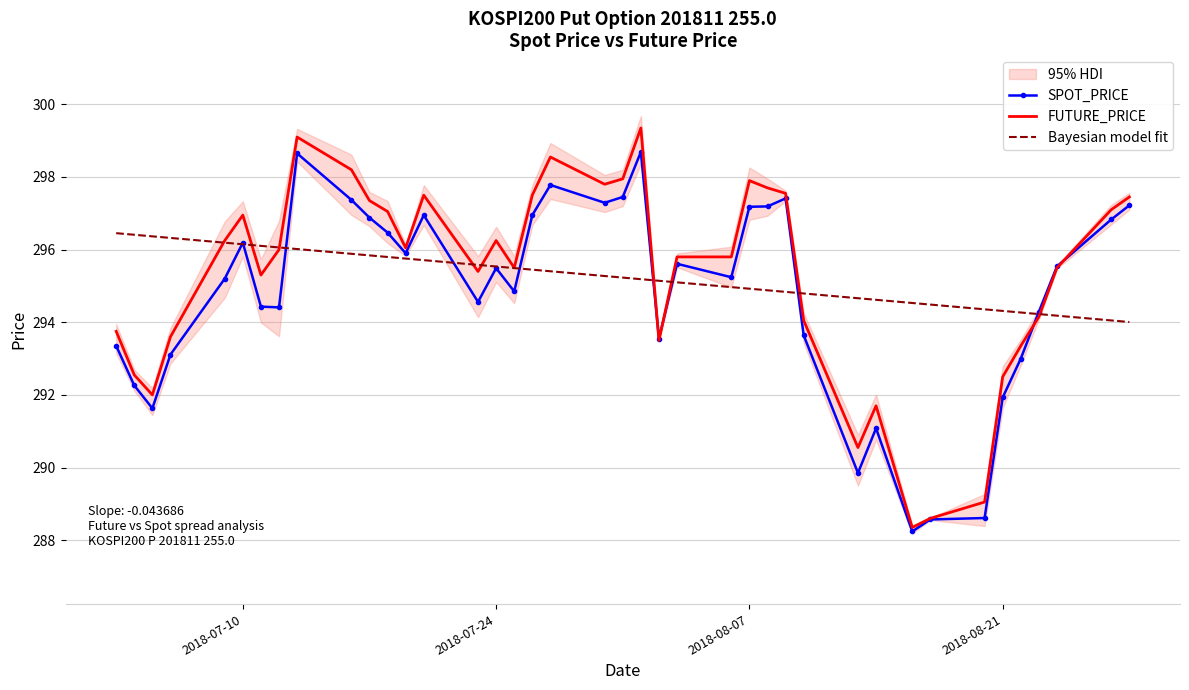

What is the lowest value of the FUTURE_PRICE series?

288.4